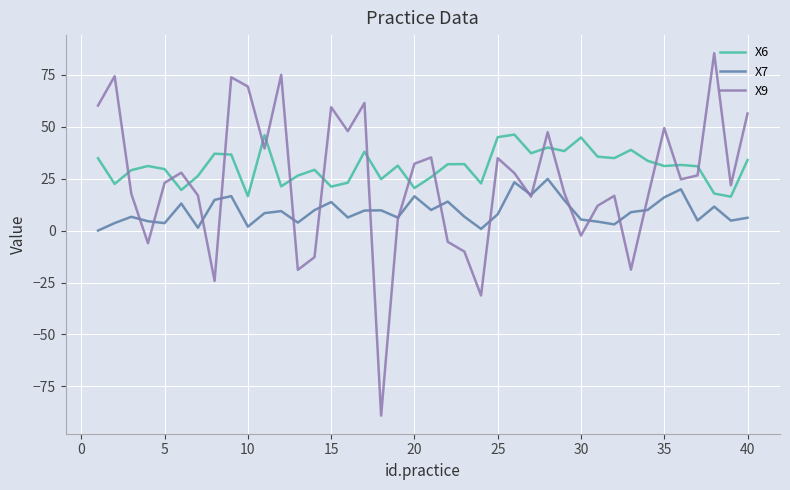

True or false: X7 and X6 cross at least once.

False